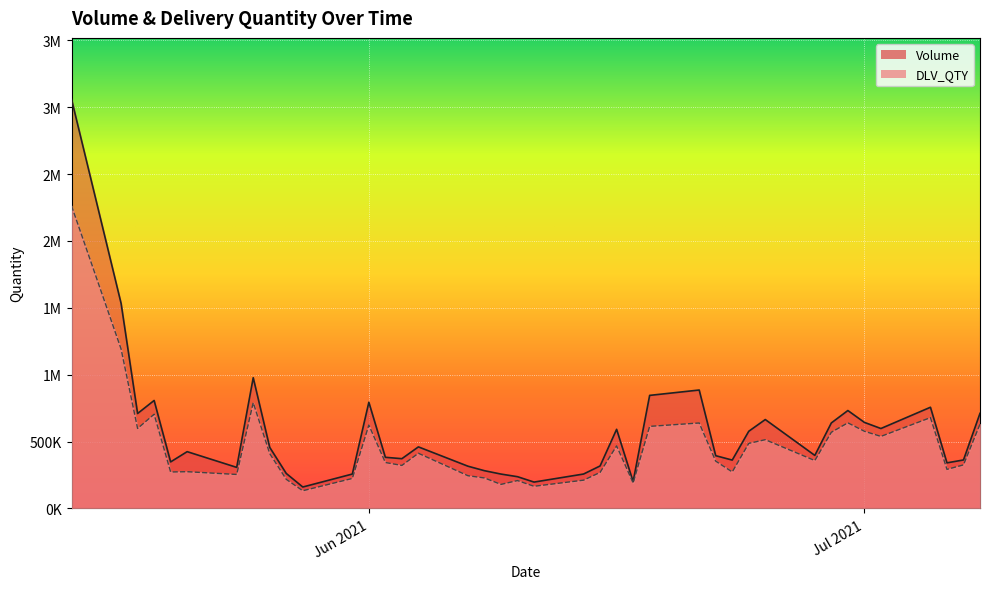

Is it true that DLV_QTY equals 353422 at 2021-06-22?

True